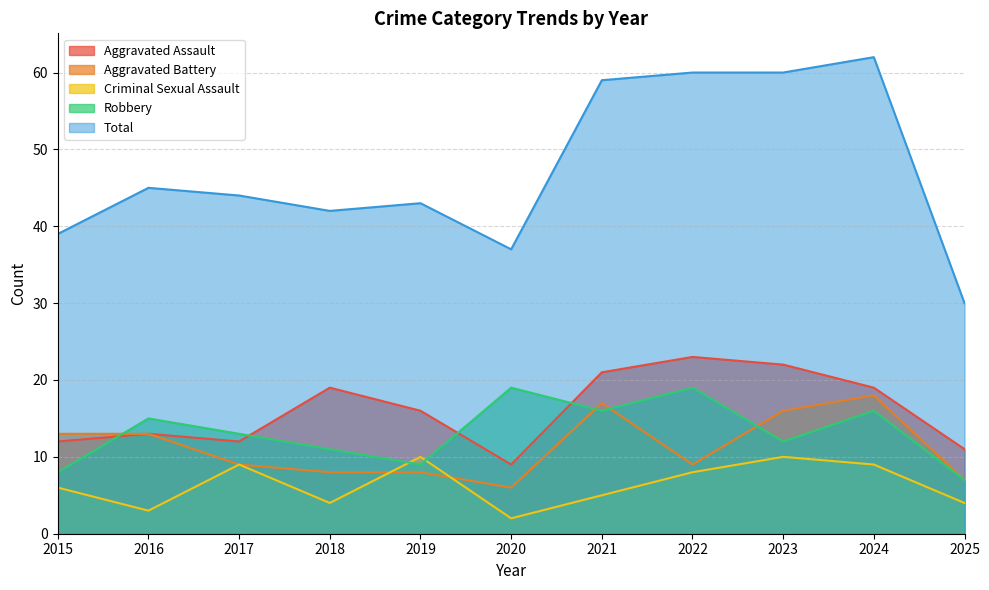

Which label corresponds to the largest value in the chart?

2024